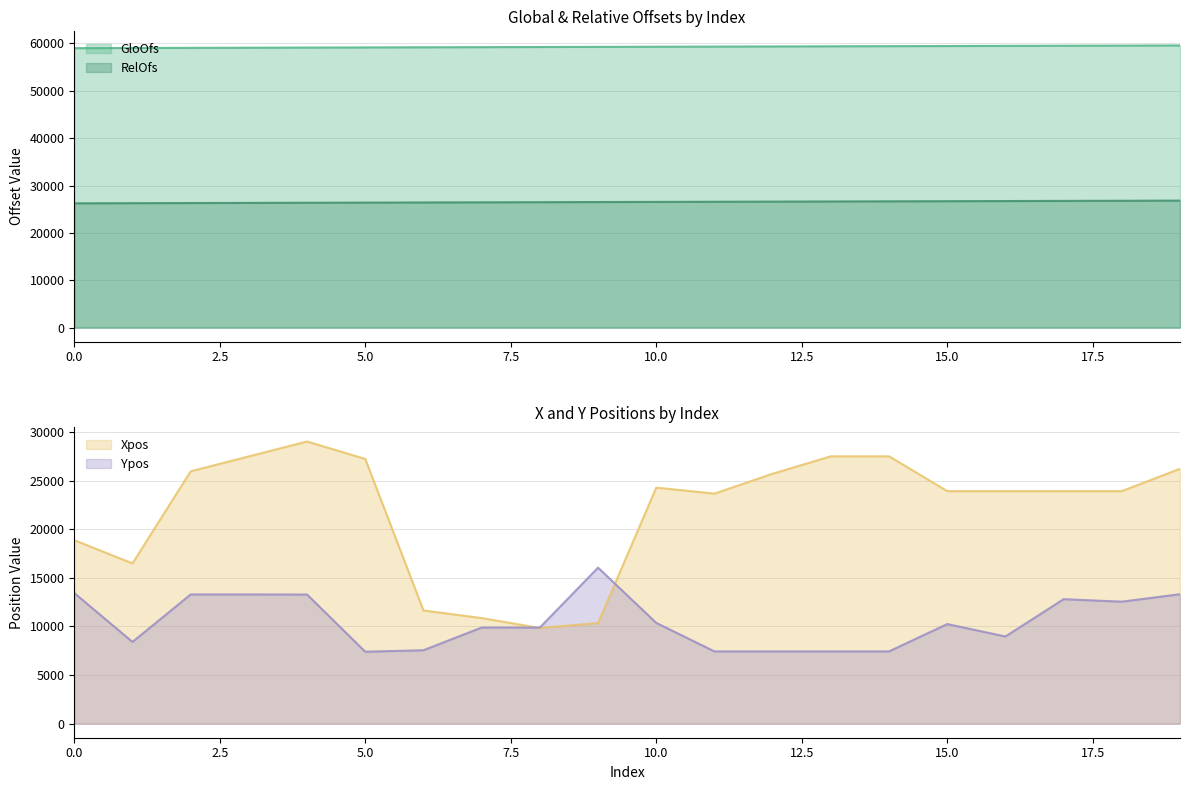

What is the sum of all Xpos values?

438464